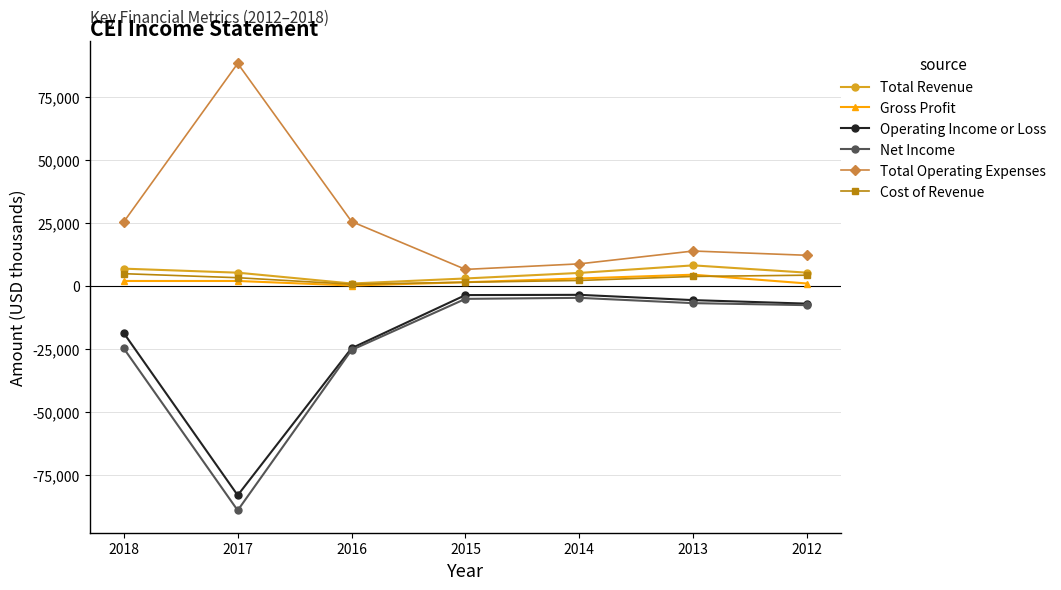

Where is the first local minimum for Operating Income or Loss?

2017